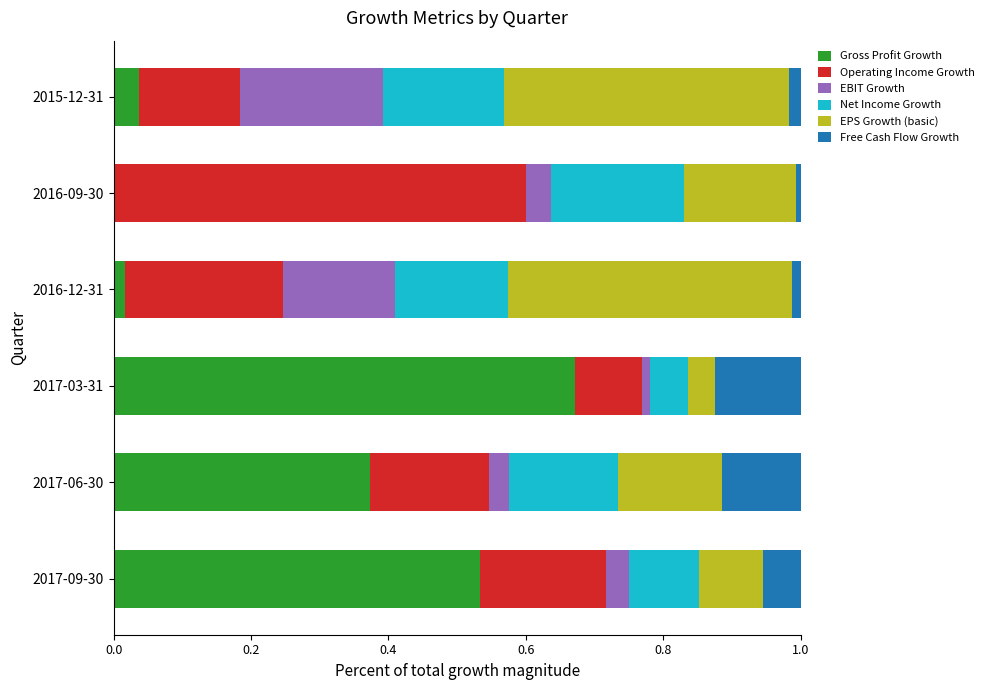

What is the sum of all Gross Profit Growth values?

1.6